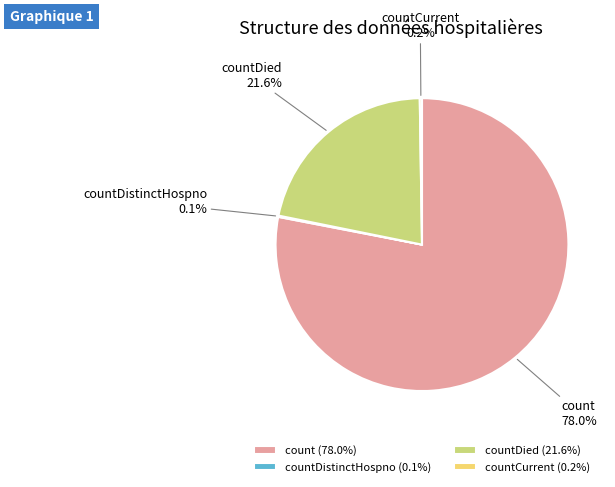

What percentage is NOT represented by countDied?

78.4%